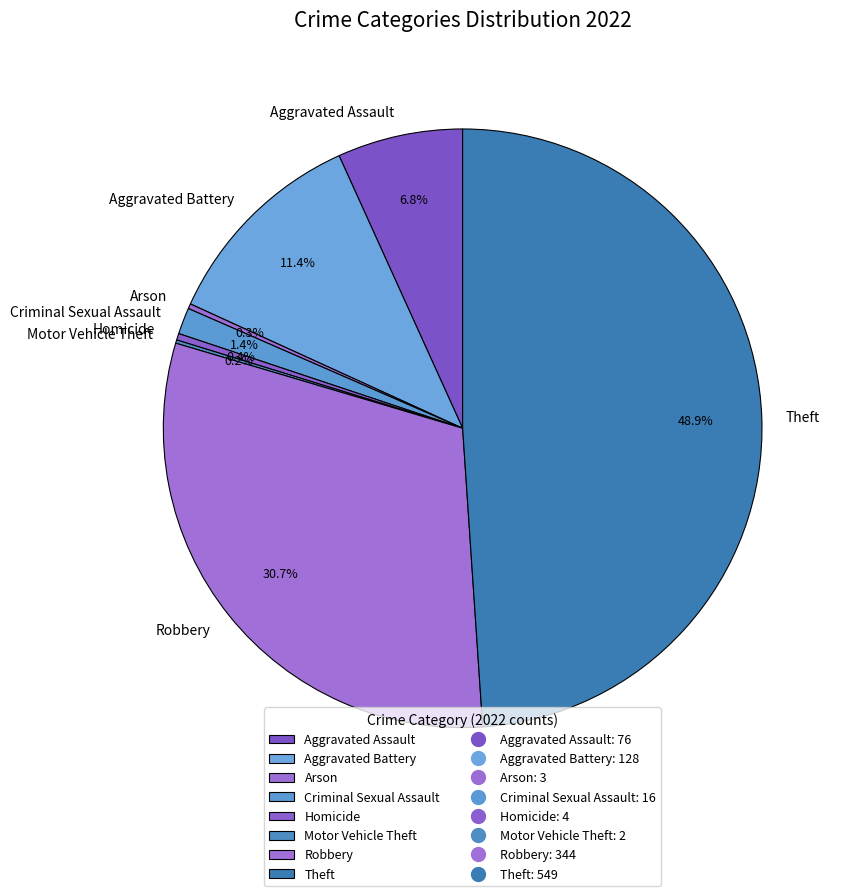

What percentage do Theft and Homicide together represent?

49.3%